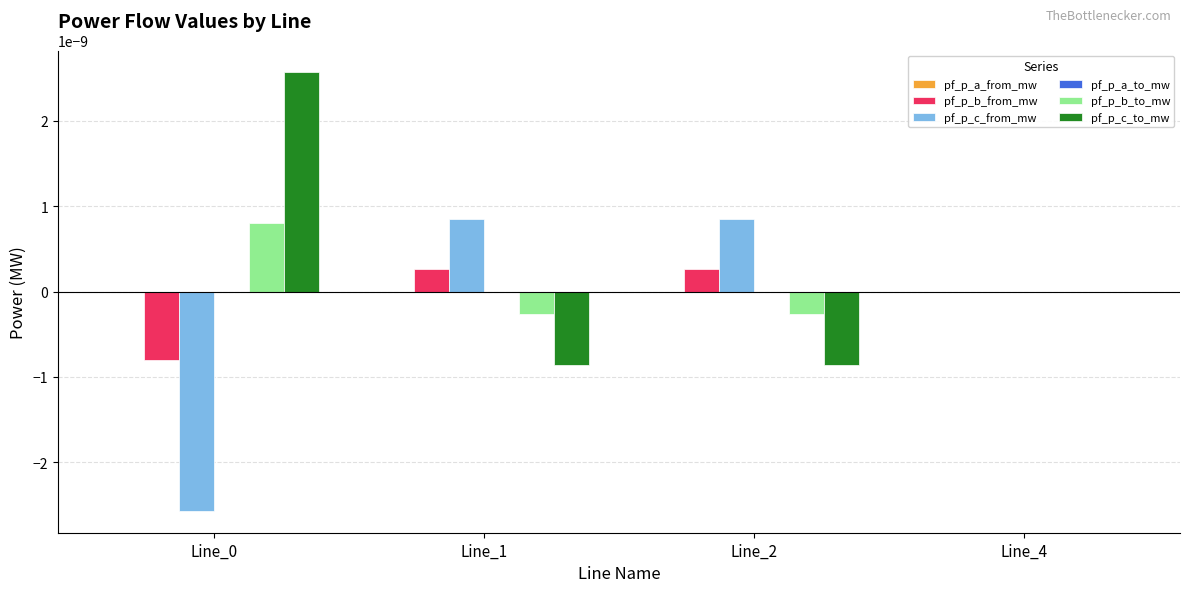

The pf_p_c_from_mw series shows -0.0 at Line_0. True or false?

True